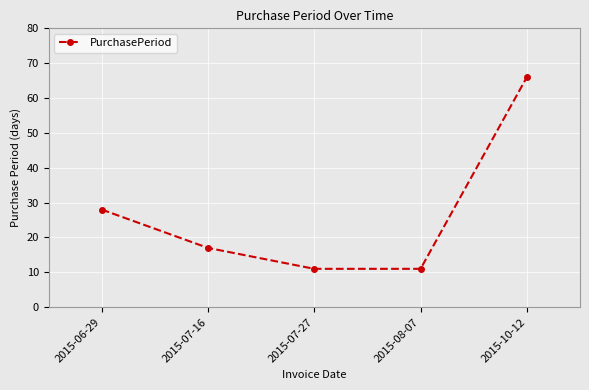

True or false: the data shows 23 at 2015-07-16.

False